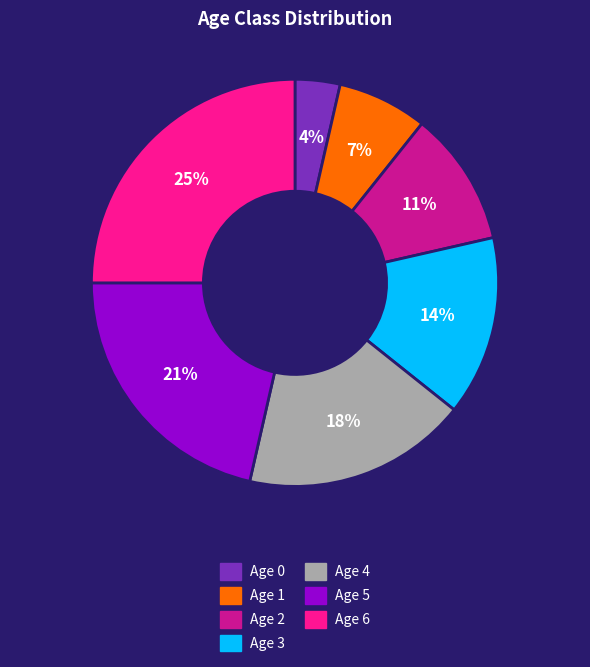

To the nearest percent, what portion does Age 2 represent?

11%